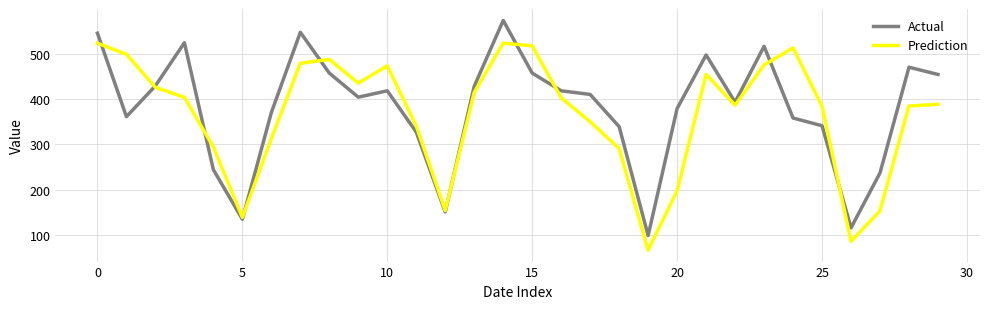

What is the lowest value of the Actual series?

99.0